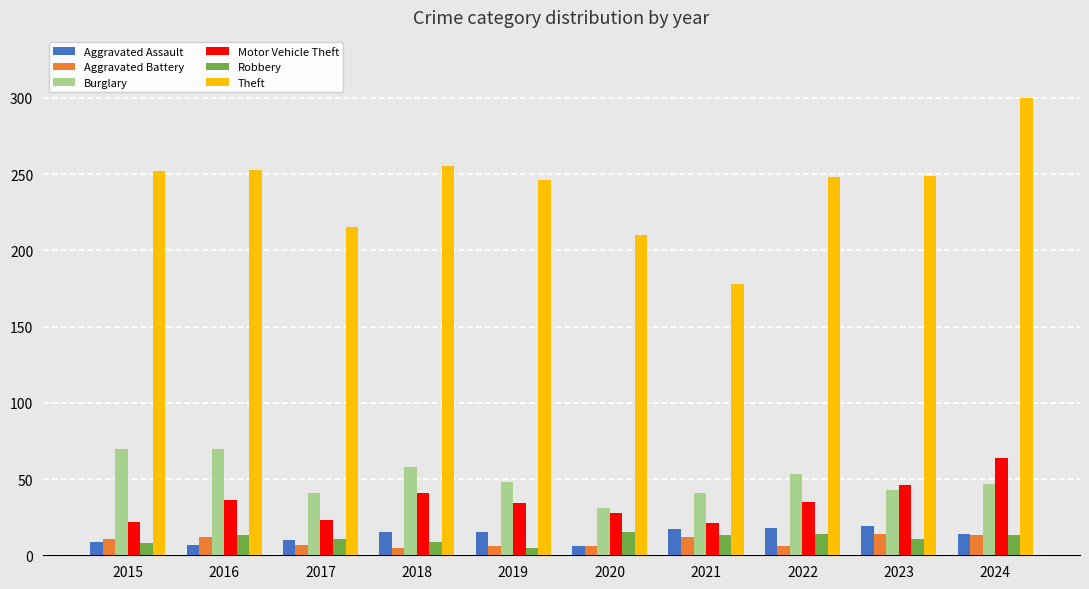

What is the highest value of the Burglary series?

70